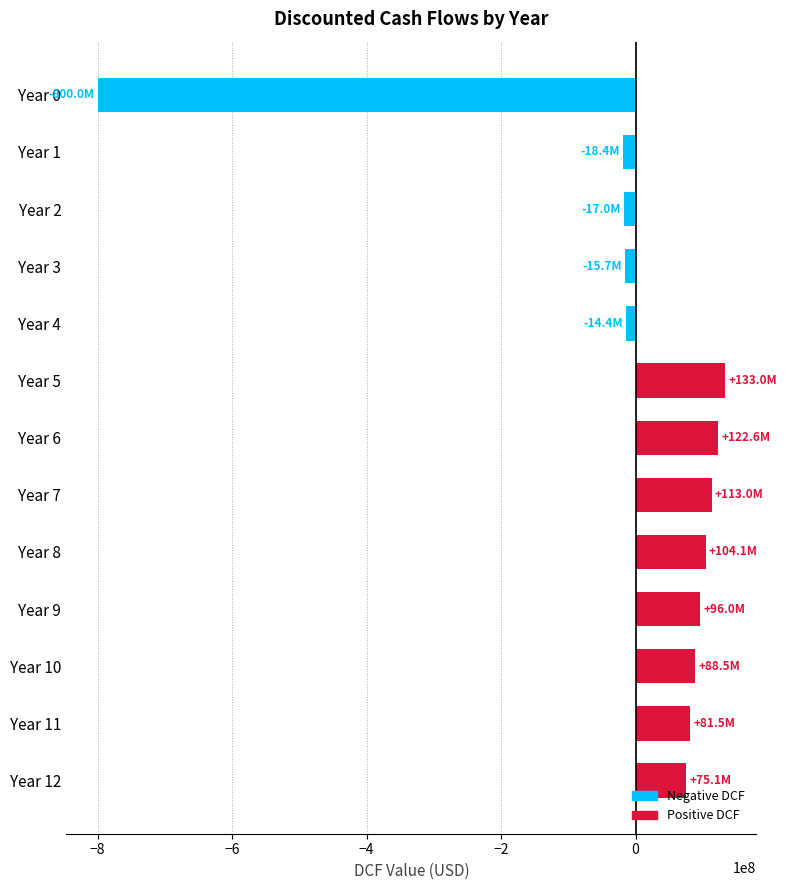

The value at Year 12 is 75140336.8. True or false?

True